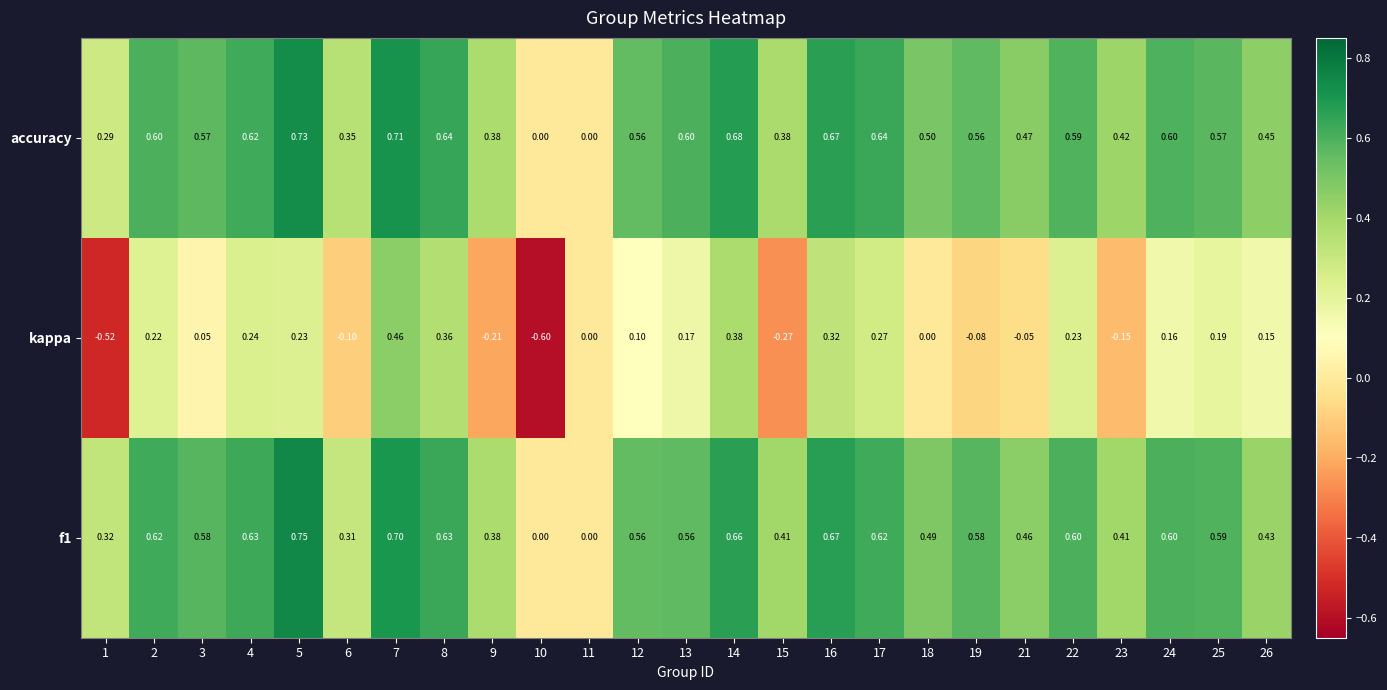

Which series has the widest spread of values?

kappa